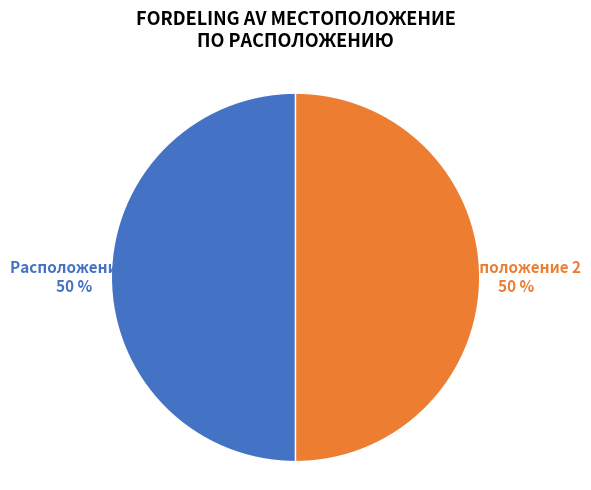

To the nearest percent, what is the average slice percentage?

50%